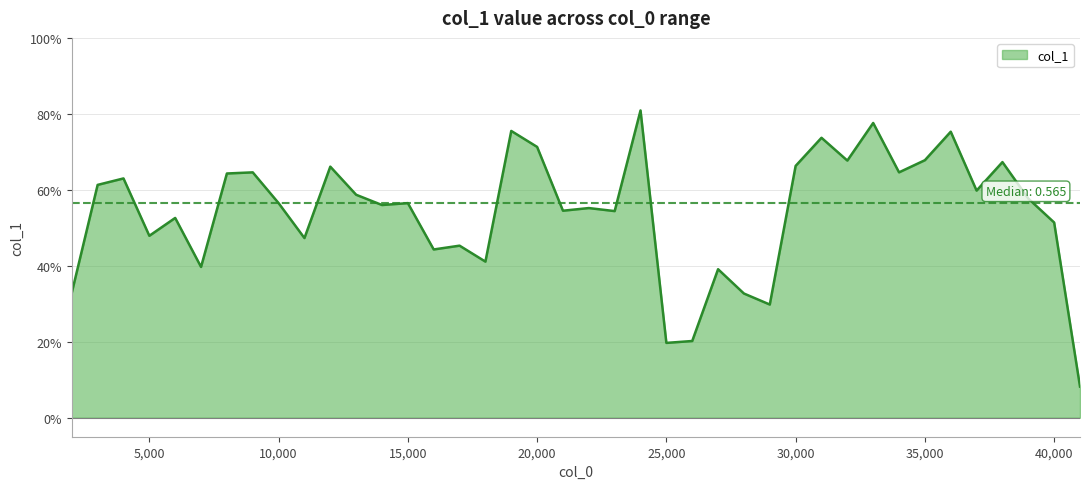

What is the maximum value shown in the chart?

0.8